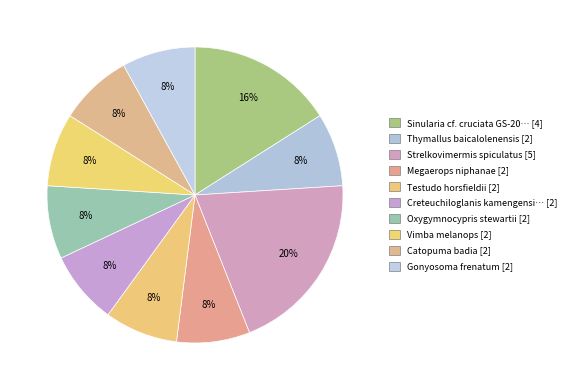

Count the number of slices in the pie.

10